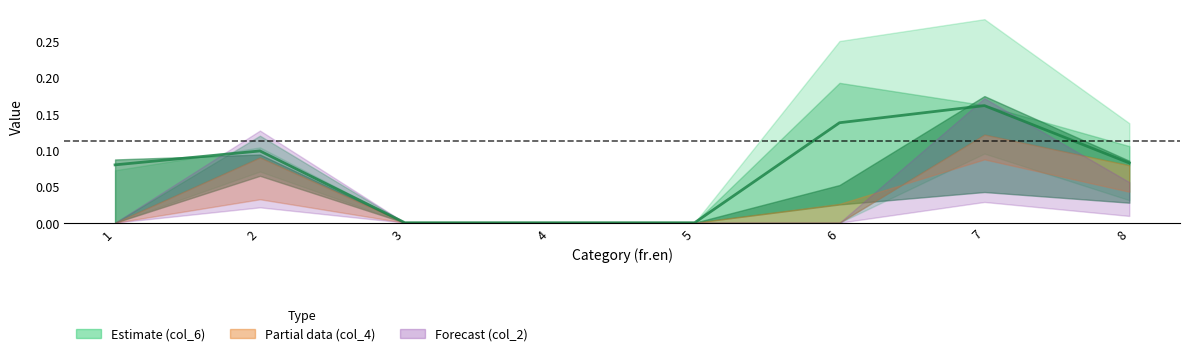

The value at 1 is 0.1. True or false?

True